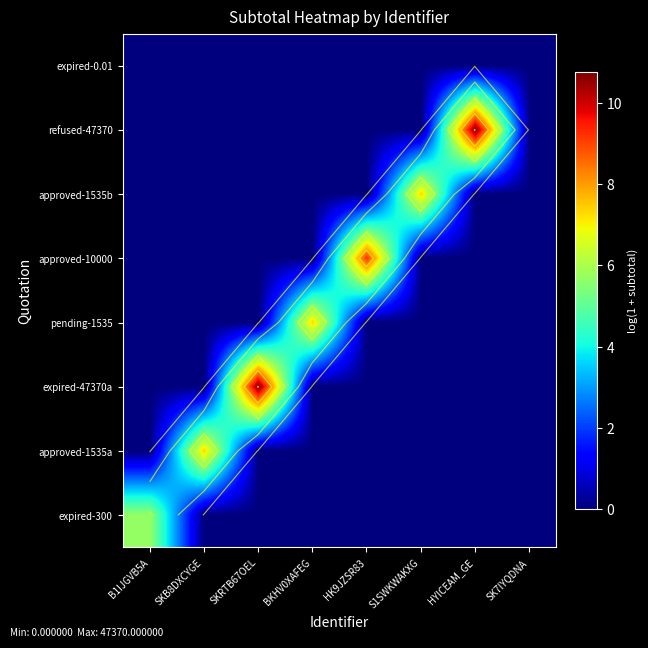

Is it true that expired-0.01 equals 0.0 at SK7IYQDNA?

True